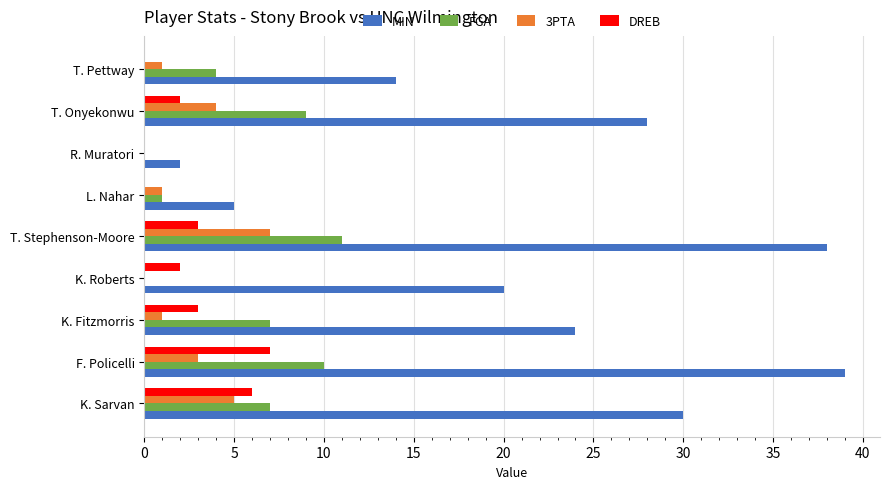

What is the maximum value for DREB?

7